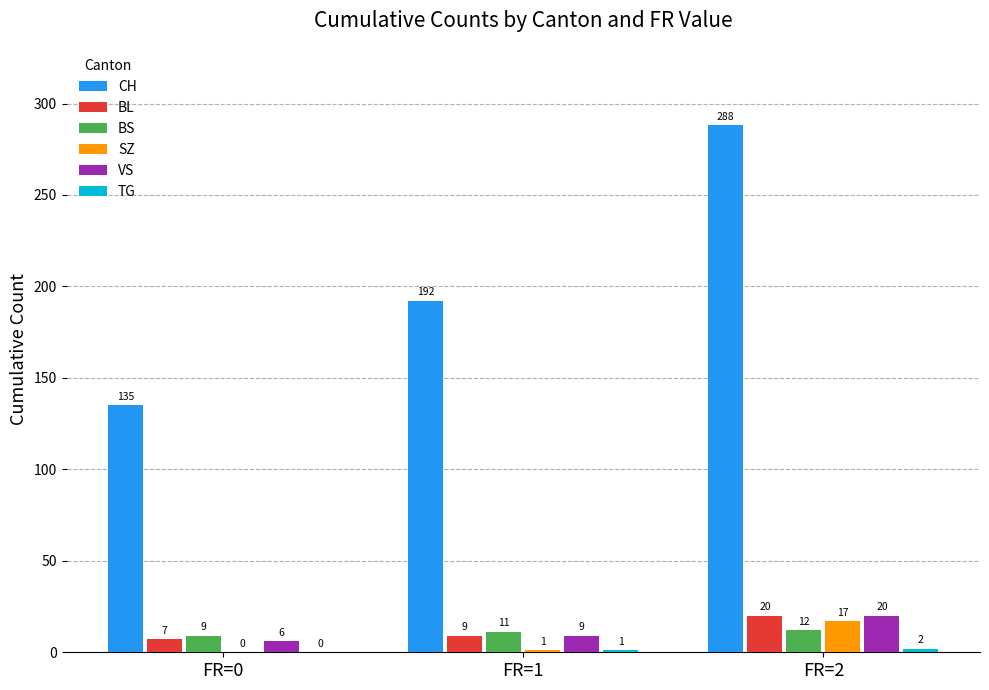

What is the maximum value shown in the chart?

288